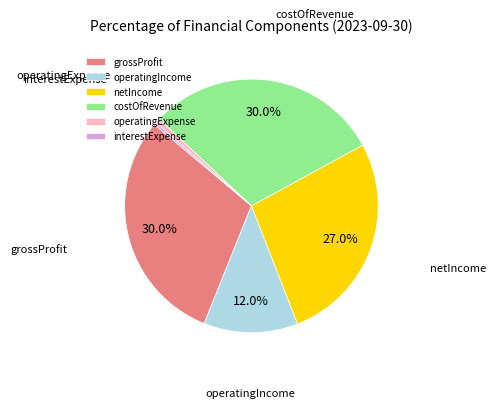

The operatingExpense slice represents 11% of the pie. True or false?

False